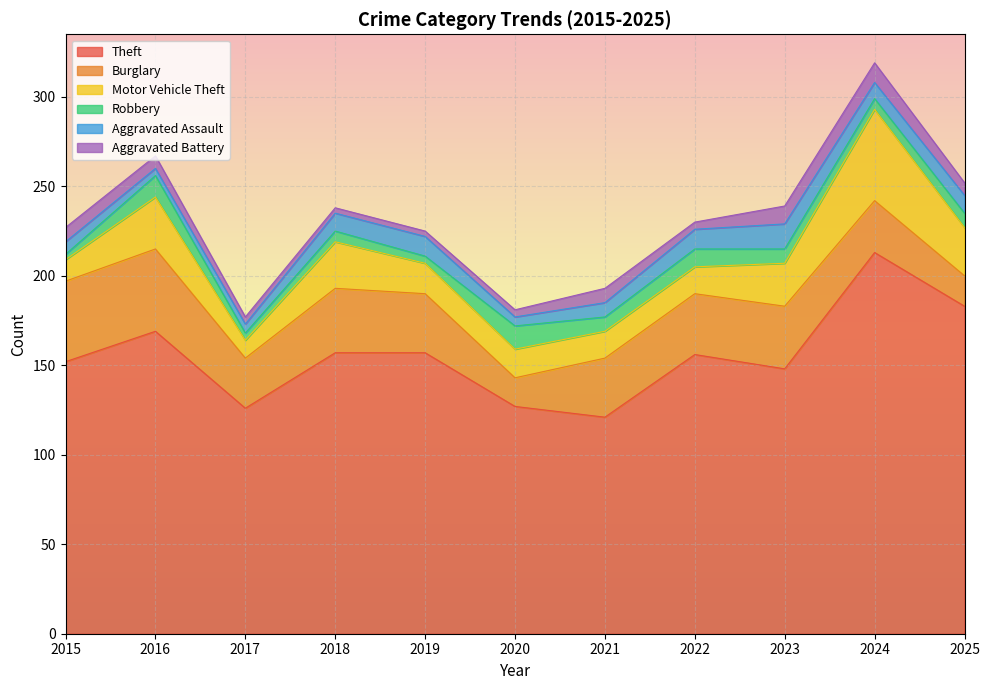

What is the value of the Aggravated Battery point at the 6th from the left?

4